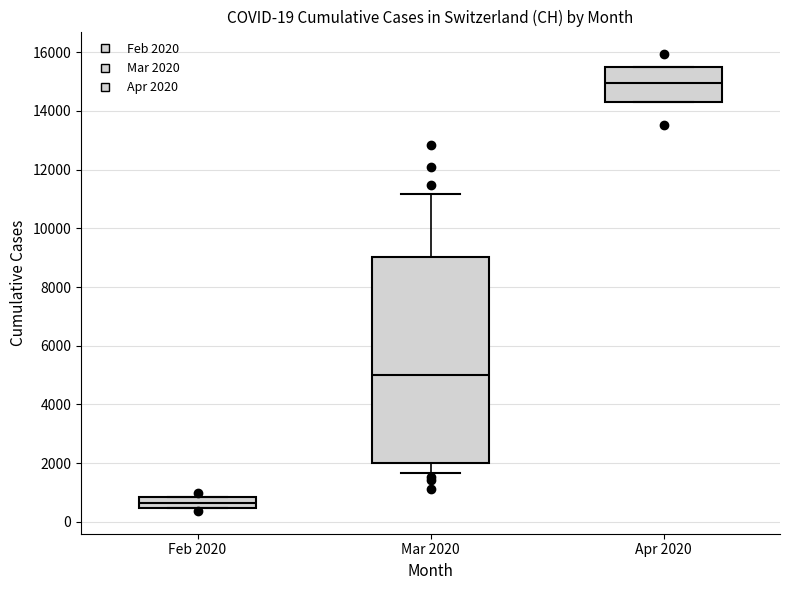

Reading left to right, transcribe this box plot: for each box, give where its median line is, the range the box spans, and where its two whiskers end, as read against the y-axis. The values are not printed on the chart, so give them approximately, as read against the axis.

Feb 2020: median 600, box 400 to 800, whiskers 400 to 800
Mar 2020: median 5000, box 2000 to 9000, whiskers 1600 to 11200
Apr 2020: median 15000, box 14200 to 15600, whiskers 14200 to 15600